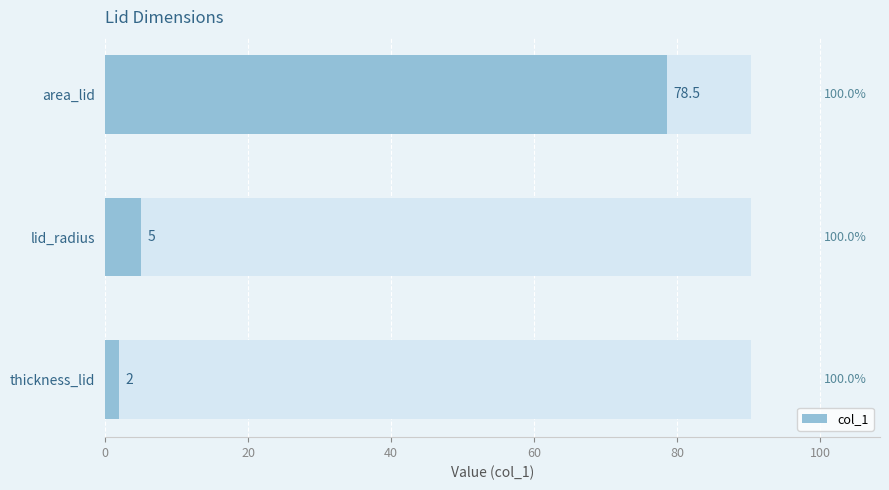

What is the sum of all values?

85.5